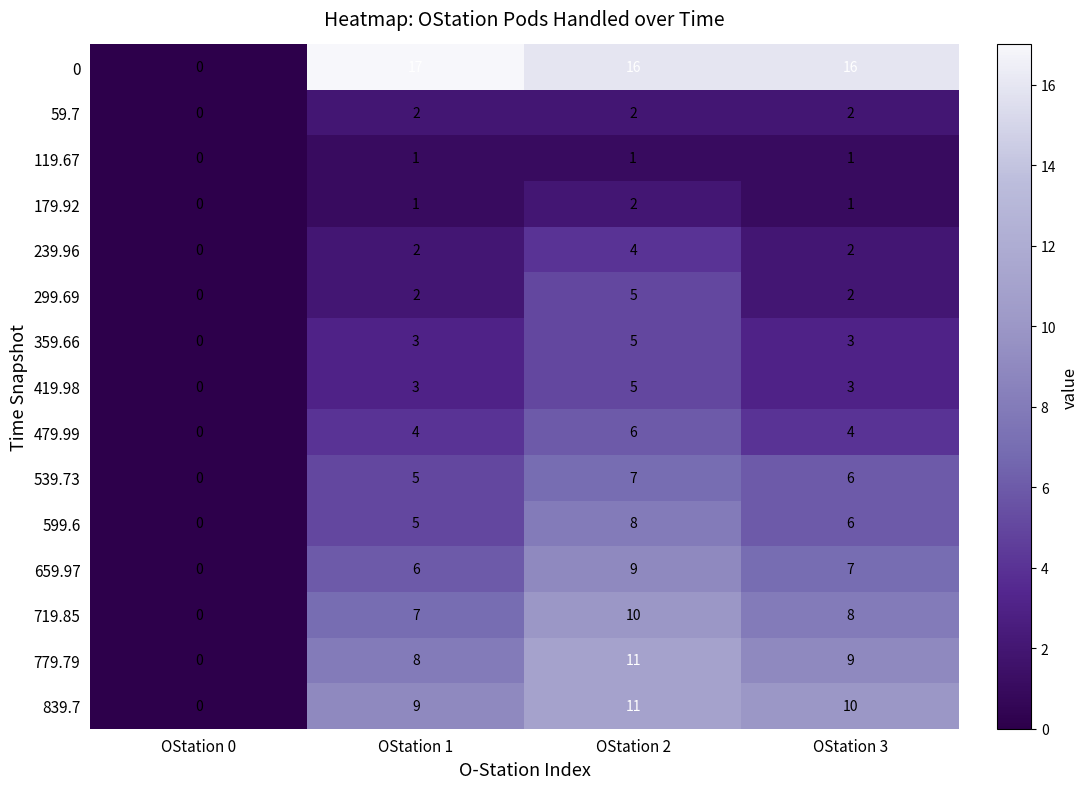

The 239.96 series shows 4 at OStation 2. True or false?

True